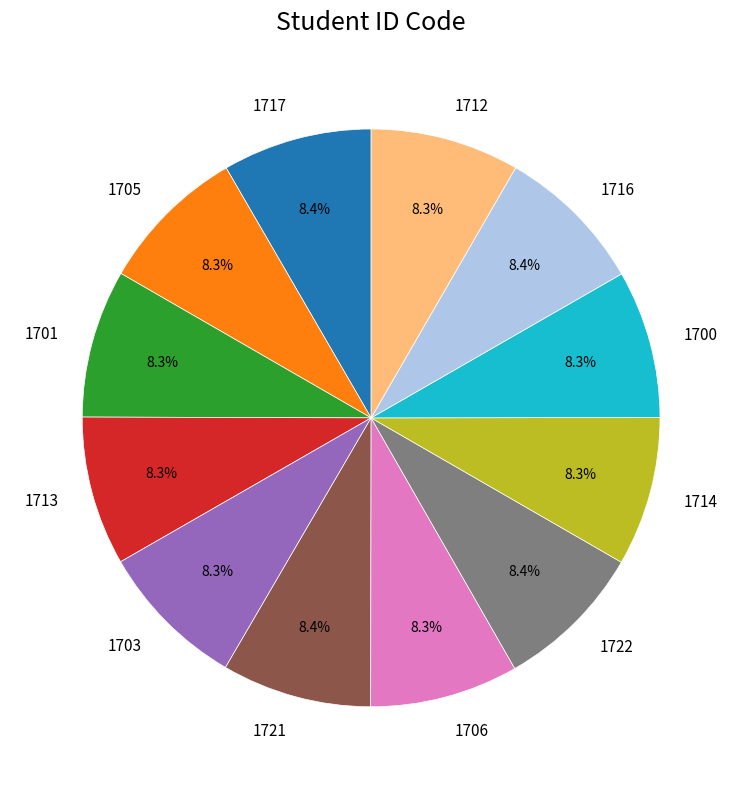

How much of the chart is everything except 1713?

91.7%